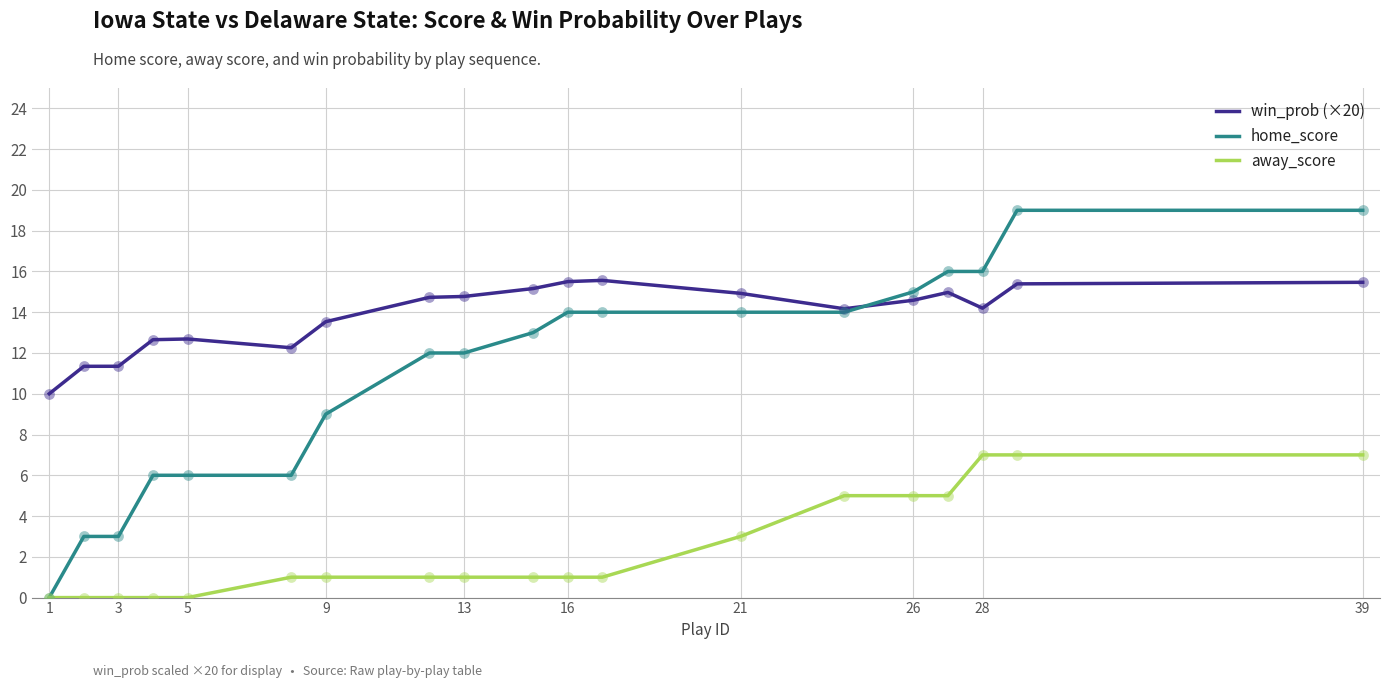

Which series has the largest total across all categories?

win_prob (×20)